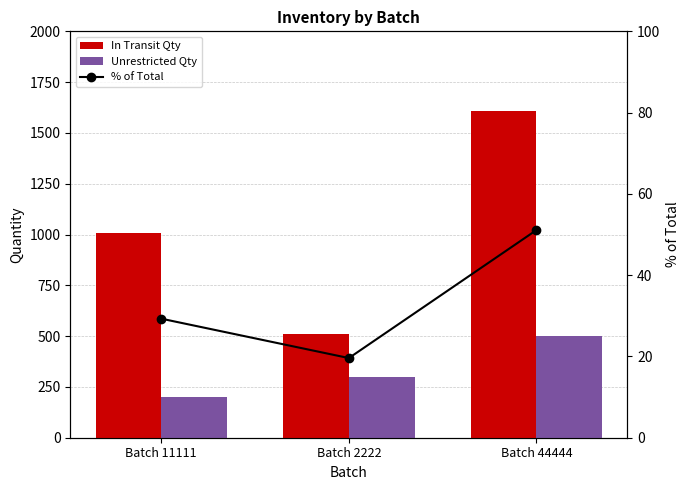

List the series in order of their overall mean, lowest first.

% of Total, Unrestricted Qty, In Transit Qty